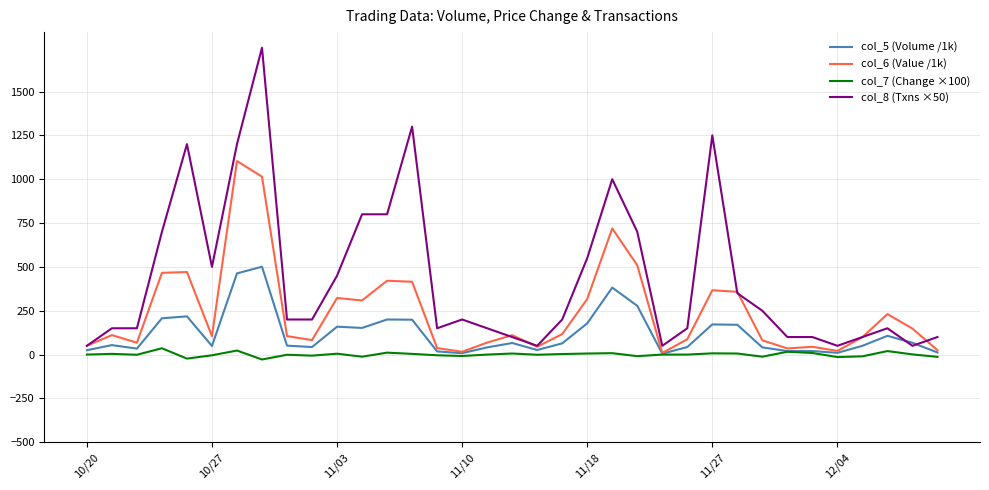

Which series has the largest range (max minus min)?

col_8 (Txns ×50)